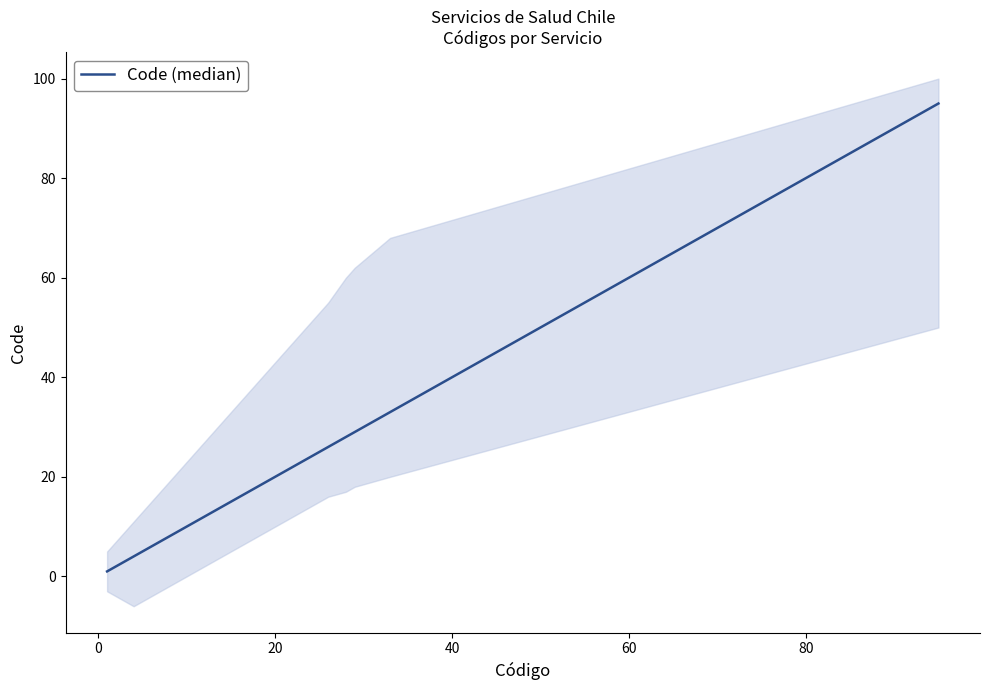

How many series are shown in this chart?

1